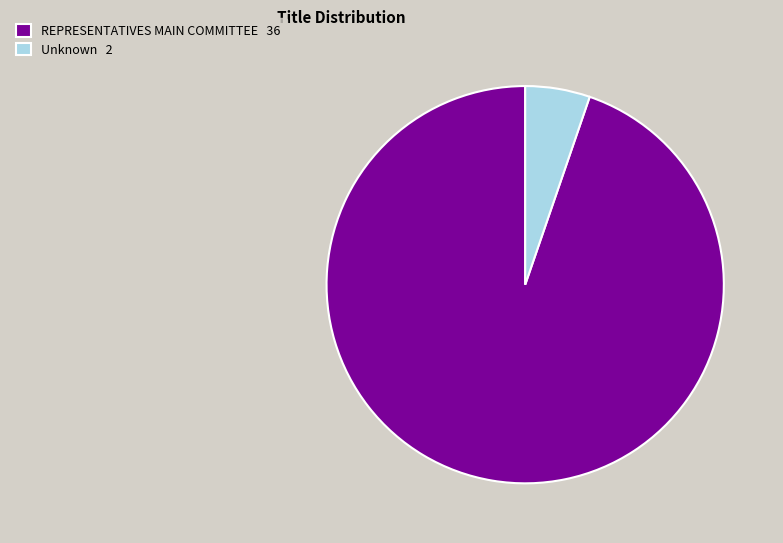

Is REPRESENTATIVES MAIN COMMITTEE the majority of the pie?

Yes